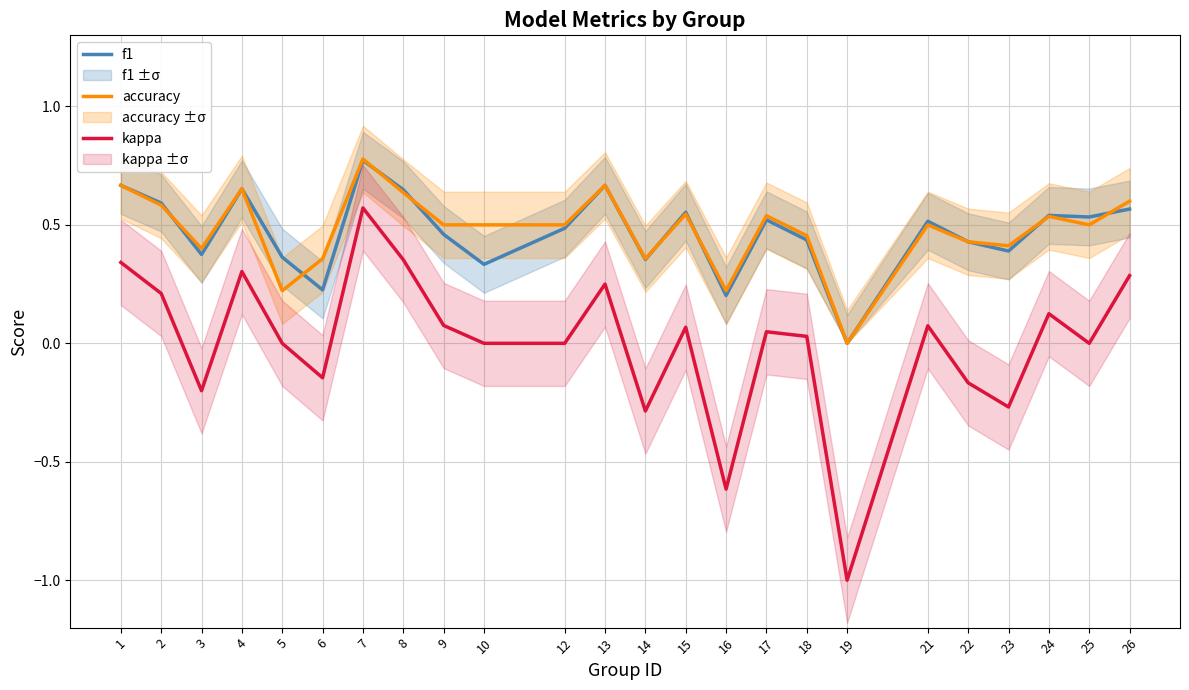

Which category has the lowest value across all series?

19